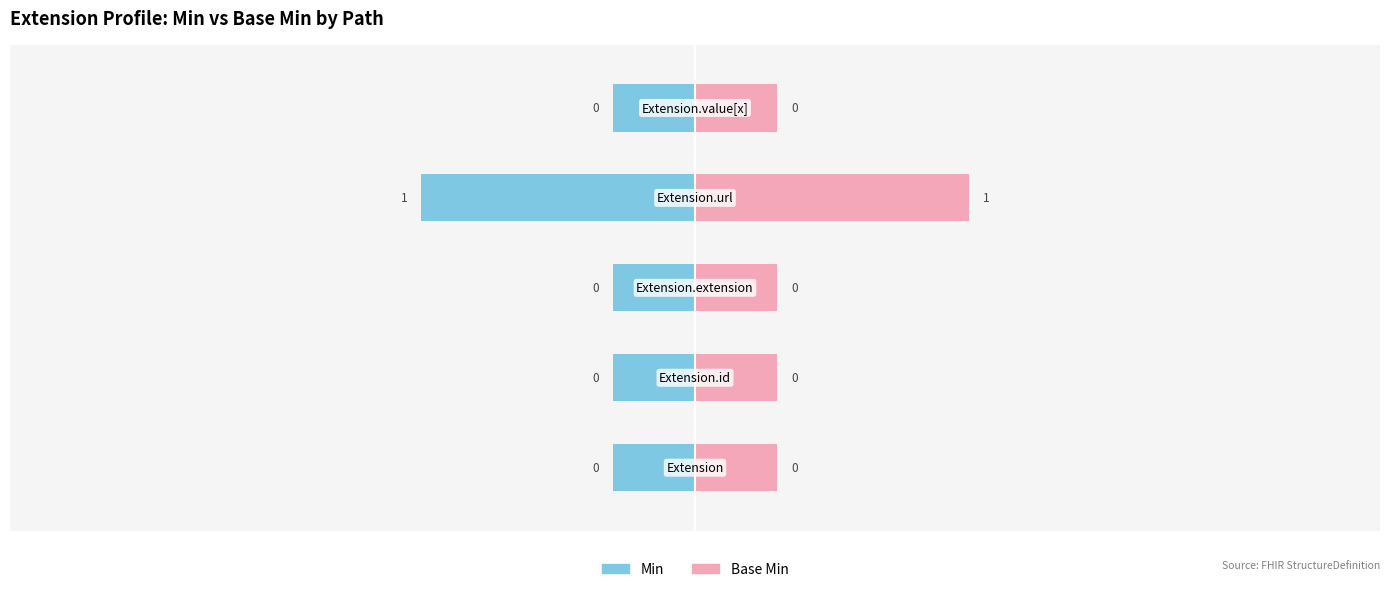

The value of Min at Extension is 0. True or false?

True